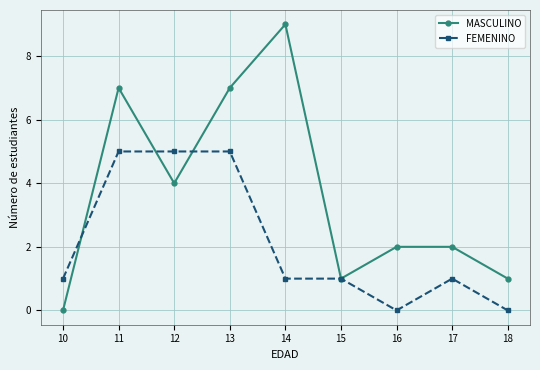

What is the value of the FEMENINO point at the 8th from the left?

1